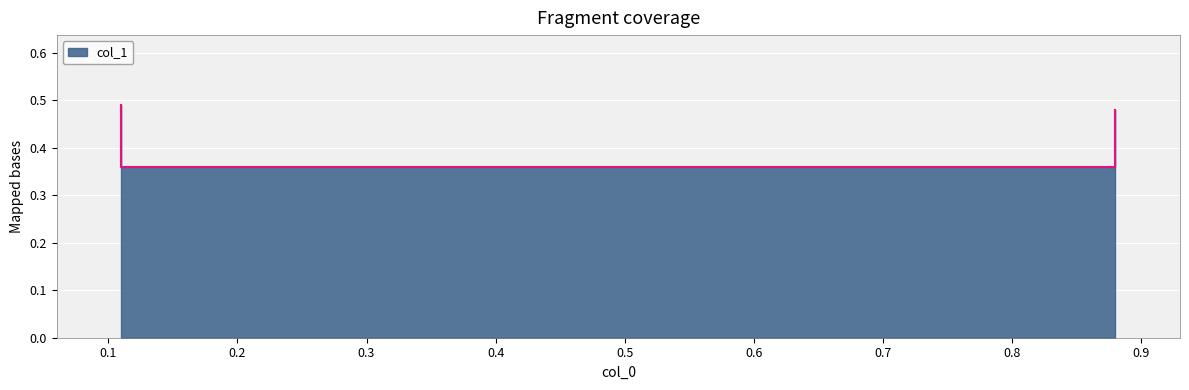

Which has a higher value, 0.88 or 0.11?

0.88